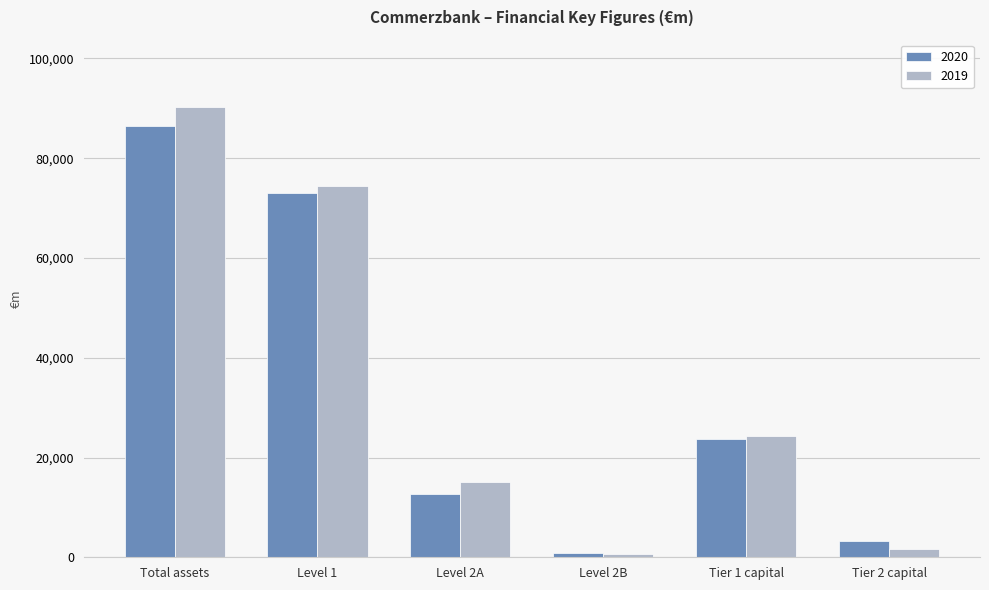

List the series in order of their peak value, lowest first.

2020, 2019